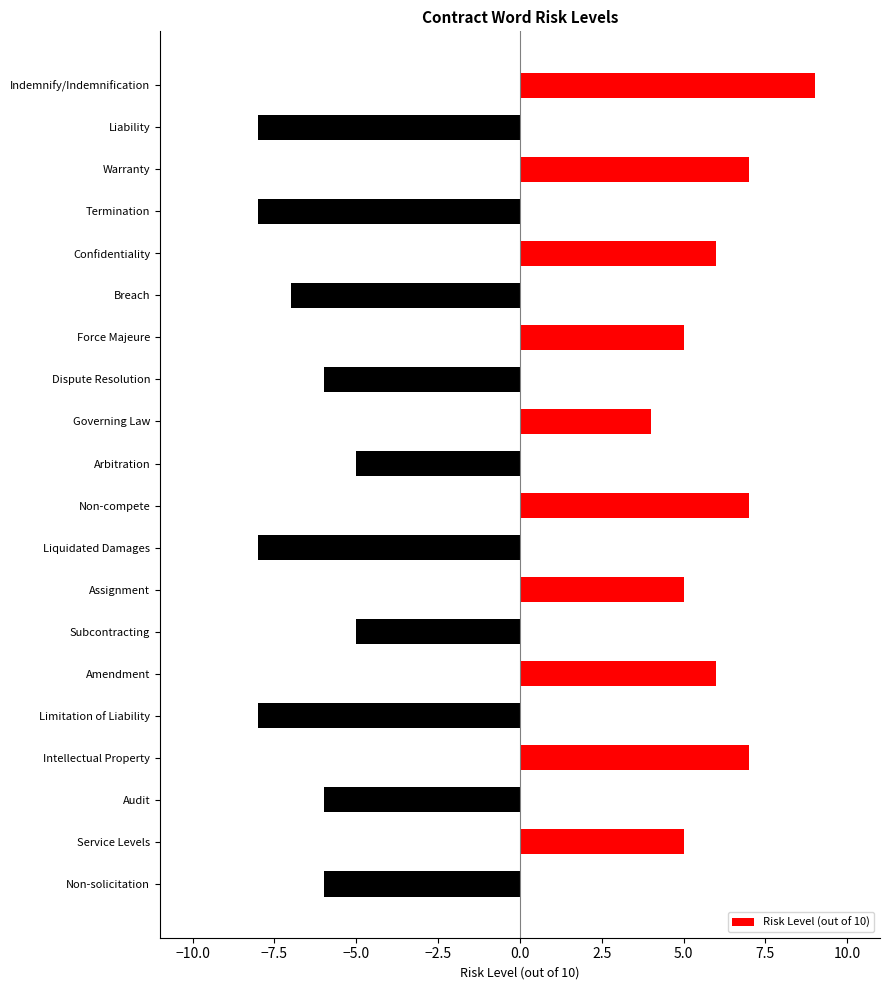

What position from the top is Intellectual Property?

17